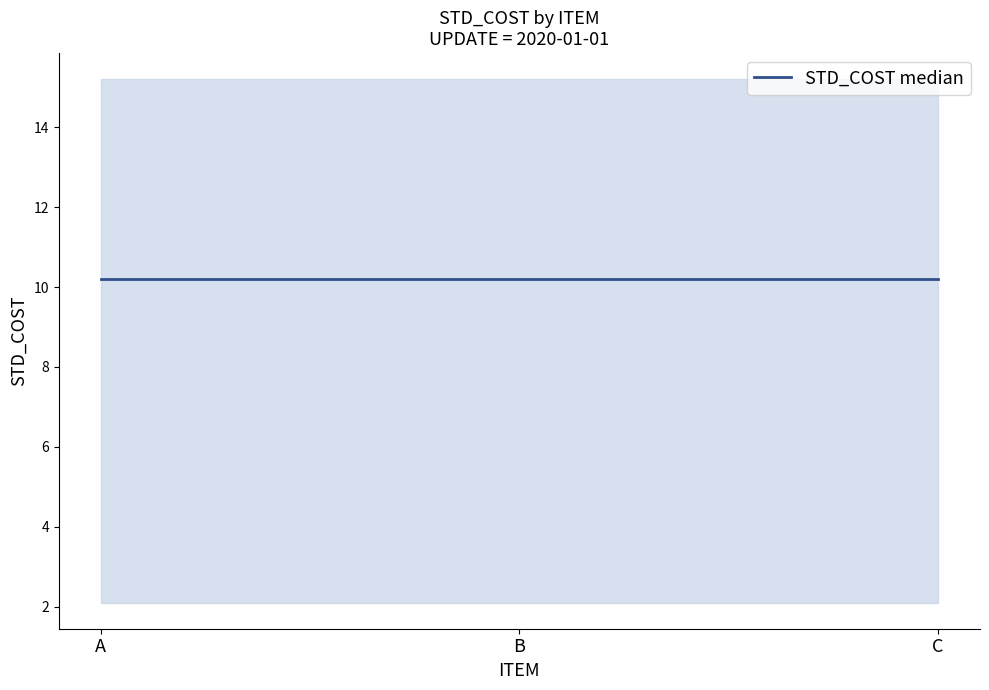

What is the minimum value shown in the chart?

2.1